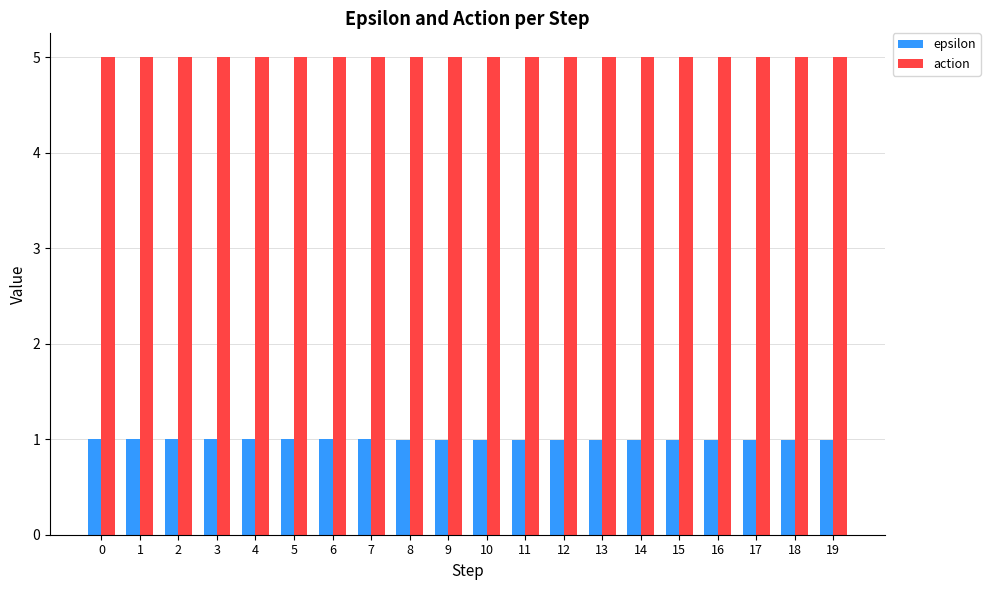

Reading left to right, transcribe all the data shown in this chart.

epsilon: 1.0	1.0	1.0	1.0	1.0	1.0	1.0	1.0	1.0	1.0	1.0	1.0	1.0	1.0	1.0	1.0	1.0	1.0	1.0	1.0
action: 5.0	5.0	5.0	5.0	5.0	5.0	5.0	5.0	5.0	5.0	5.0	5.0	5.0	5.0	5.0	5.0	5.0	5.0	5.0	5.0